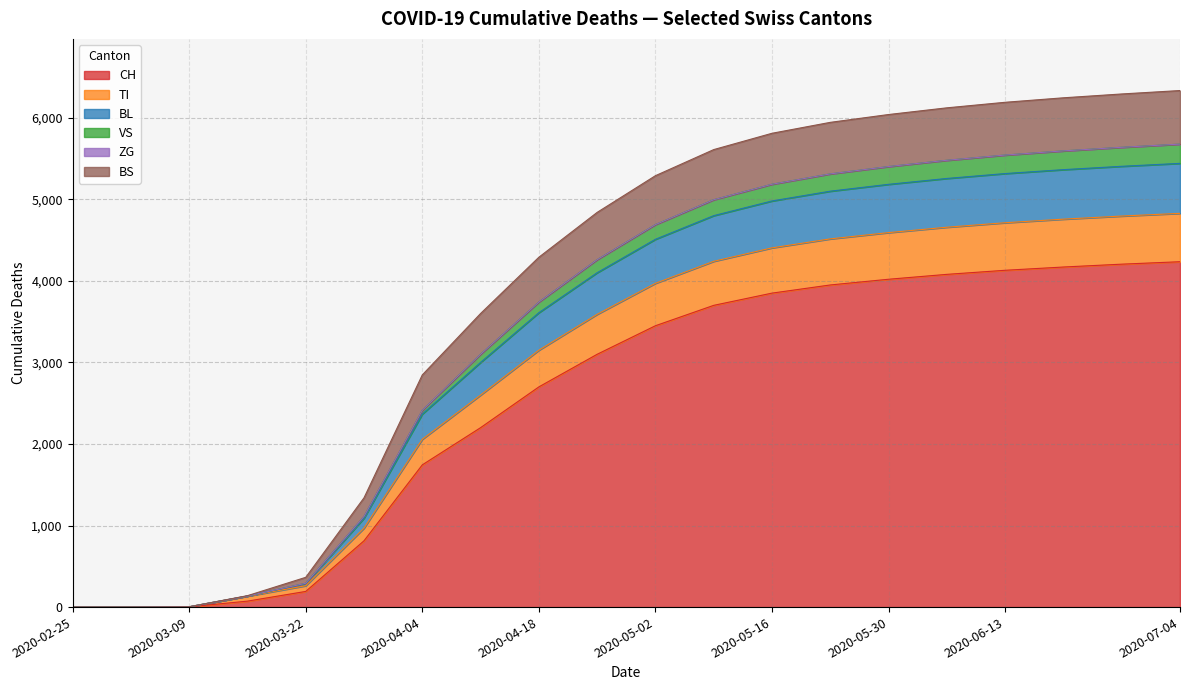

Is the value of CH at 2020-03-01 greater than the value of VS at 2020-03-15?

No